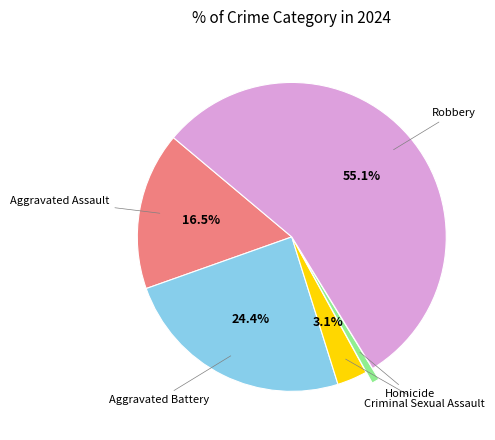

Does any single category account for the majority?

Yes